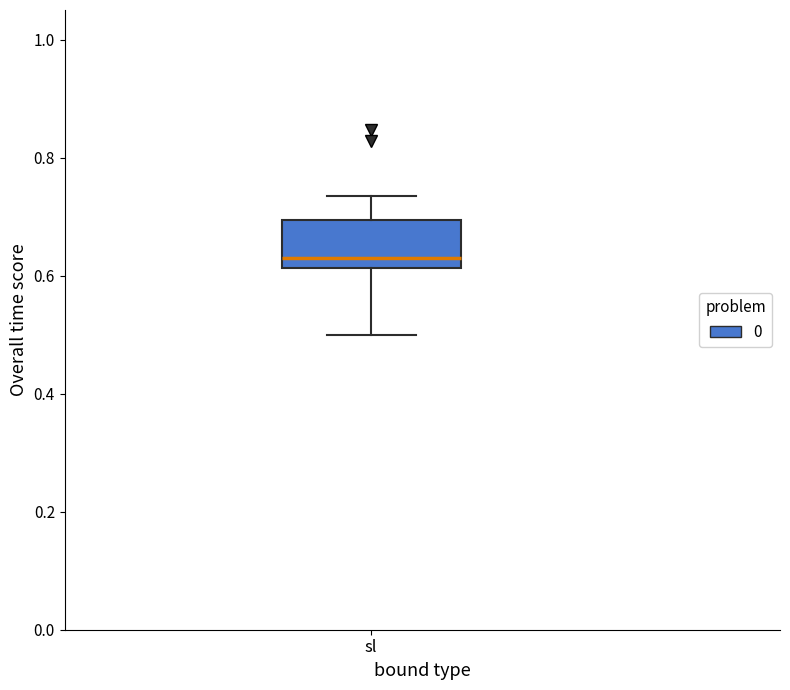

Read this box plot against the y-axis: the position of the median line, the range covered by the box, and the ends of both whiskers. The values are not printed on the chart, so give them approximately, as read against the axis.

median 0.62 (just above the box's lower edge), box 0.62 to 0.70, whiskers 0.50 to 0.74